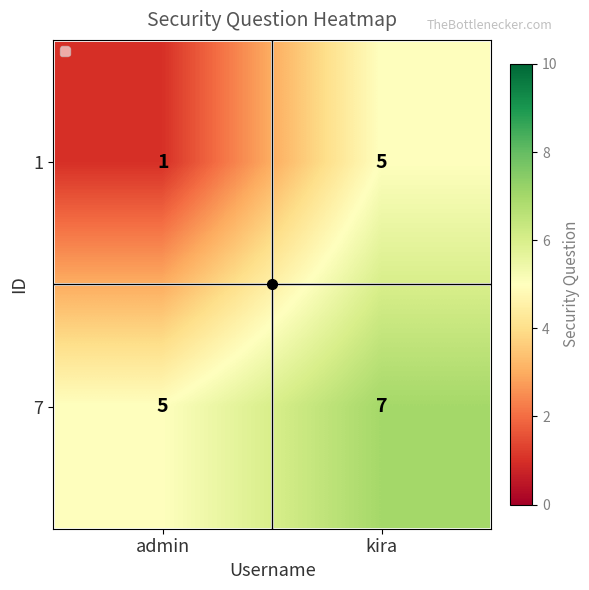

Which label corresponds to the smallest value in the chart?

admin